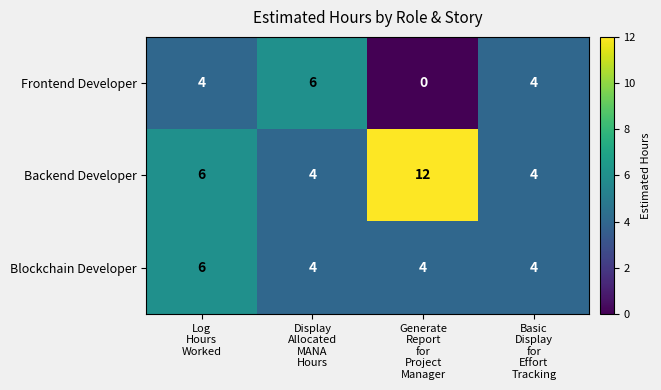

Count the Backend Developer values in the range 4 to 12.

4